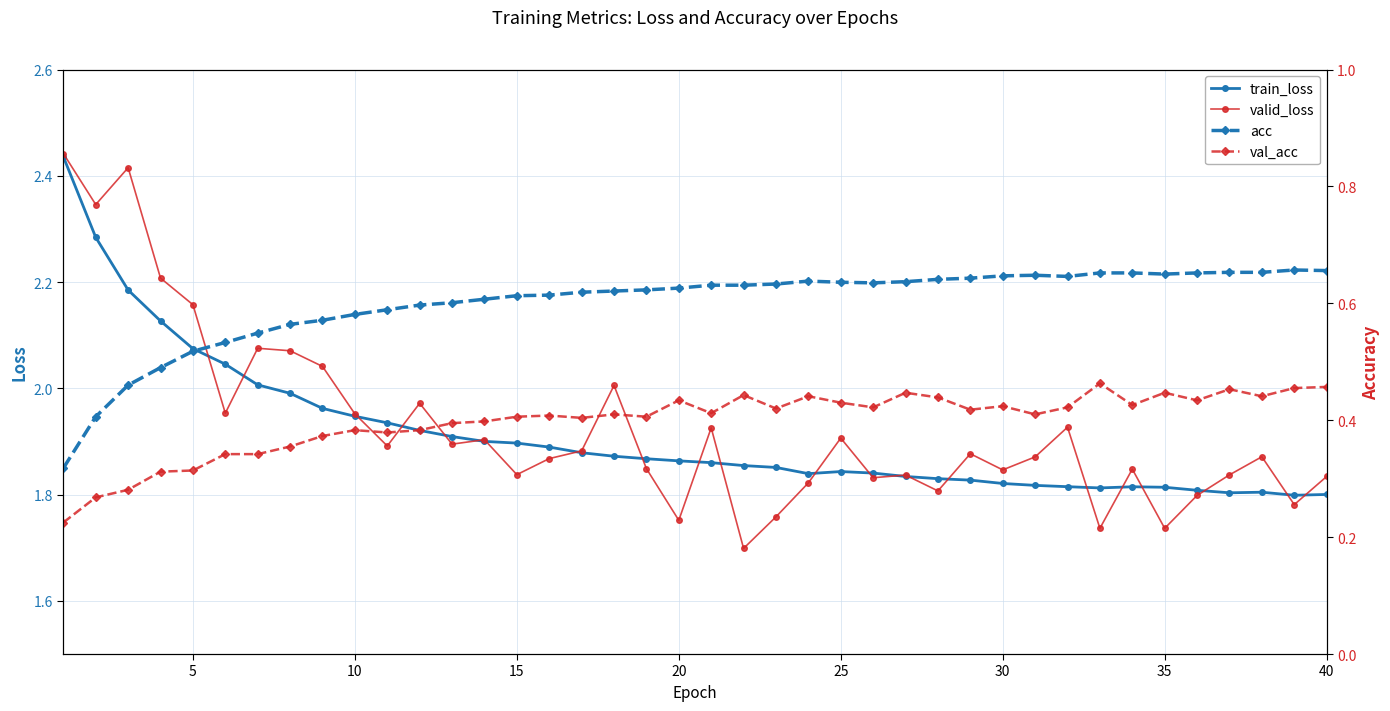

What is the value of the train_loss point at the 36th from the left?

2.0